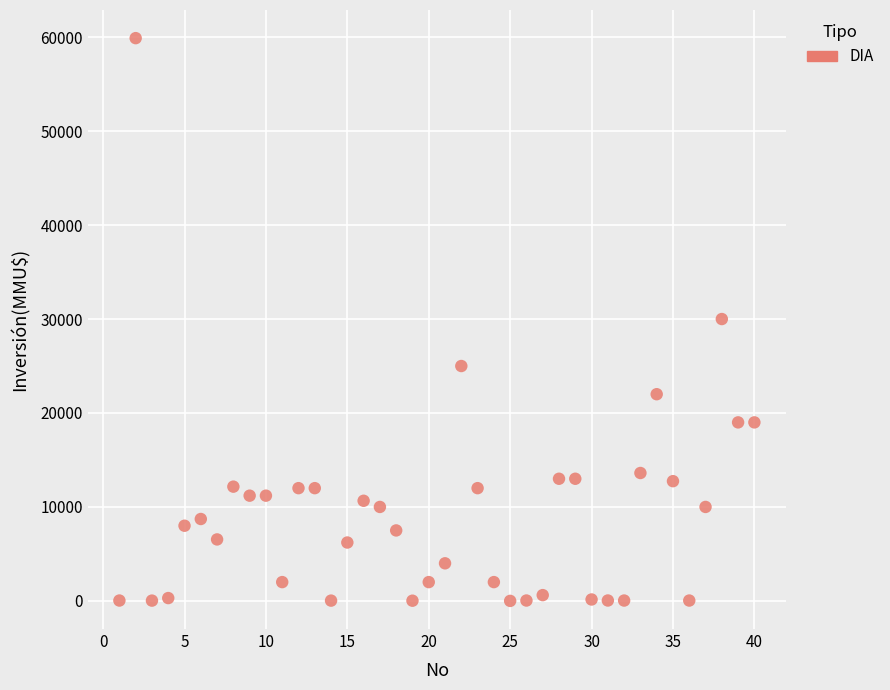

What is the range of X values (max minus min)?

39